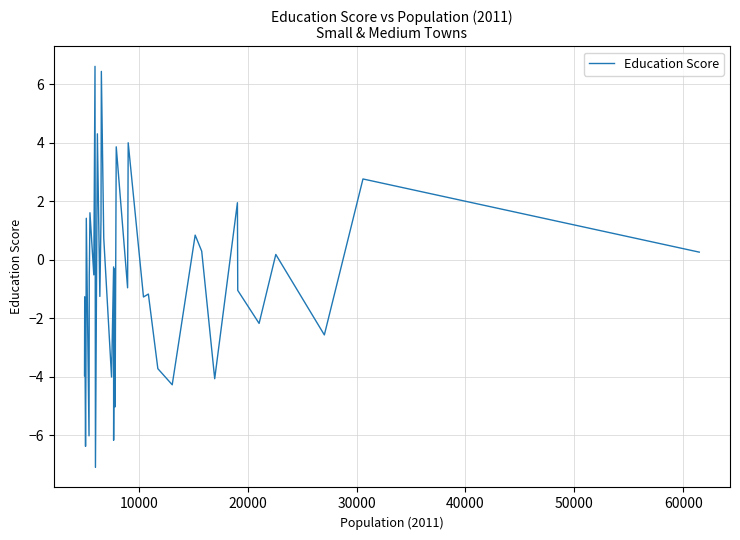

What is the minimum value shown in the chart?

-7.1